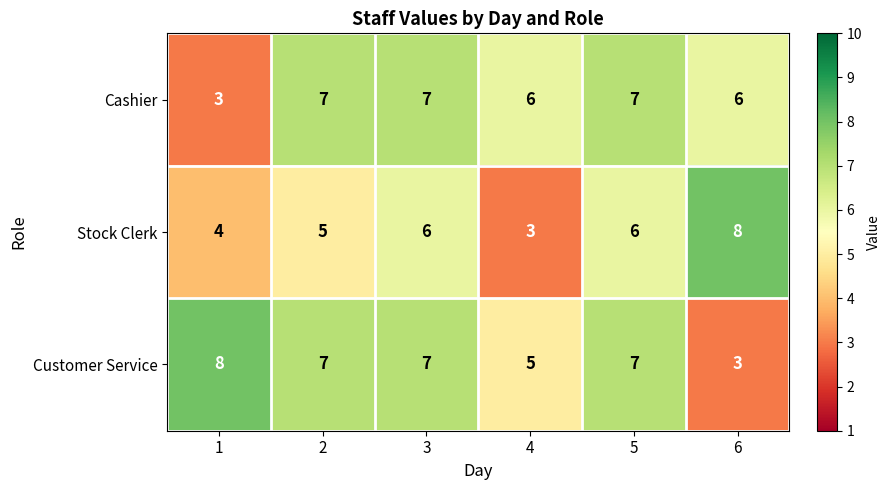

What is the average value of the Customer Service series?

6